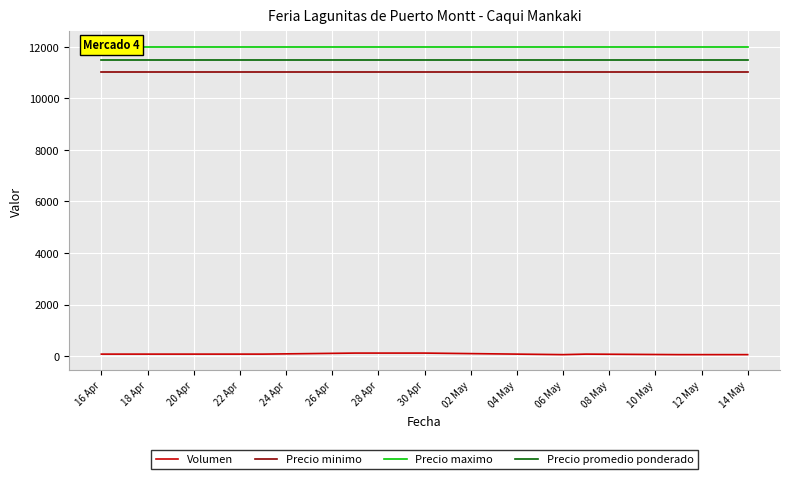

How many series are shown in this chart?

4